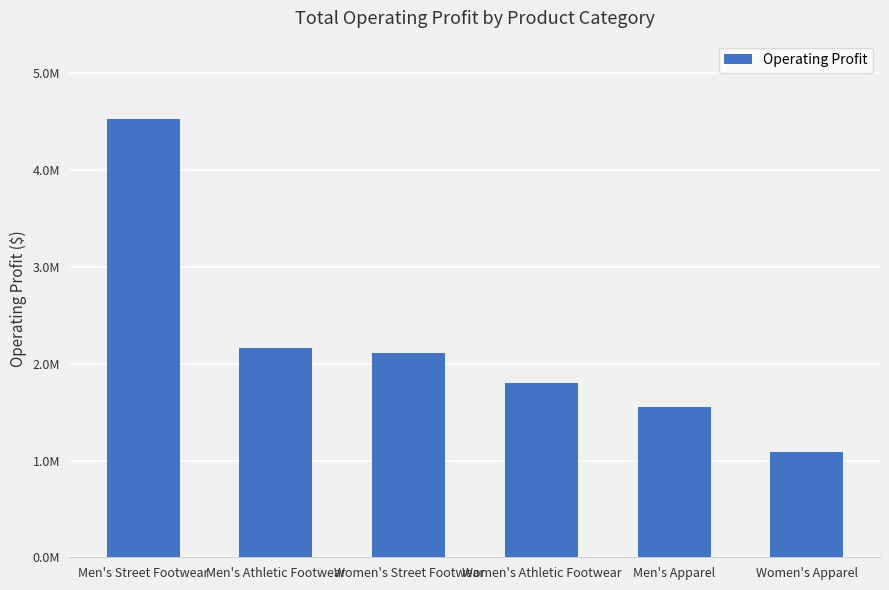

True or false: the data shows 671129 at Women's Apparel.

False